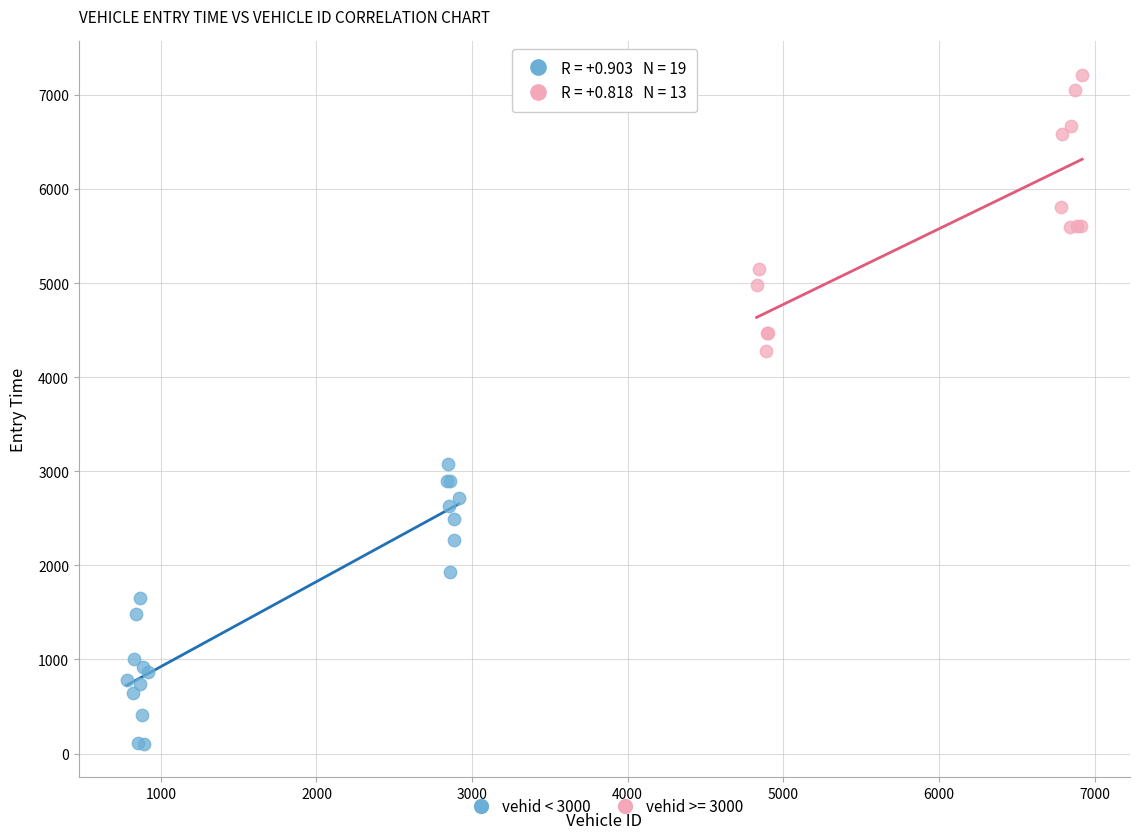

Which series reaches the maximum Y coordinate?

vehid >= 3000